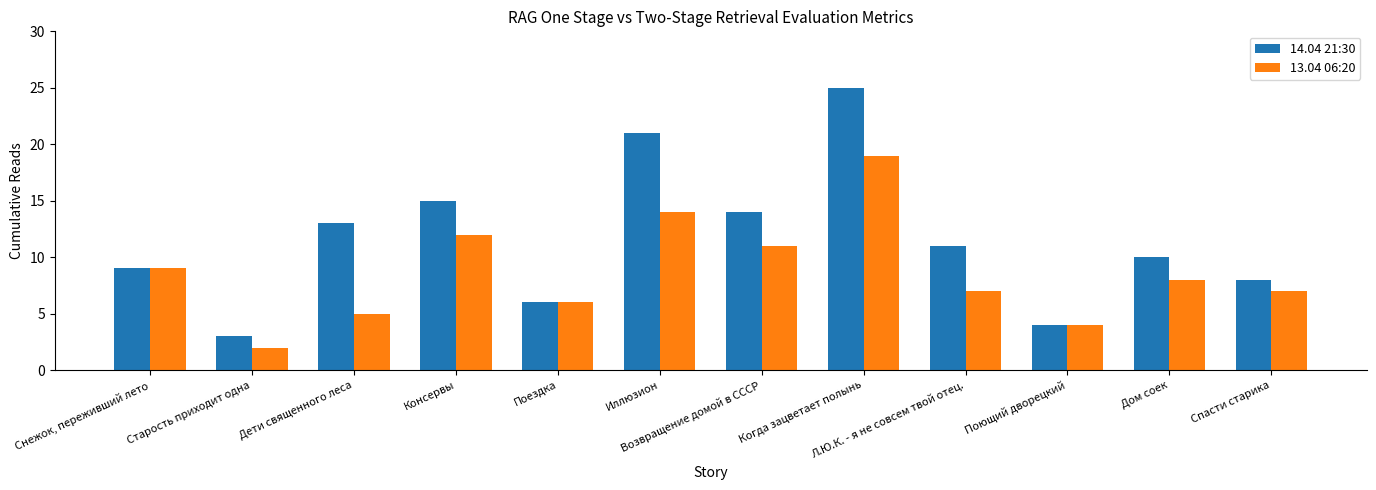

What is the total value across all series at Спасти старика?

15